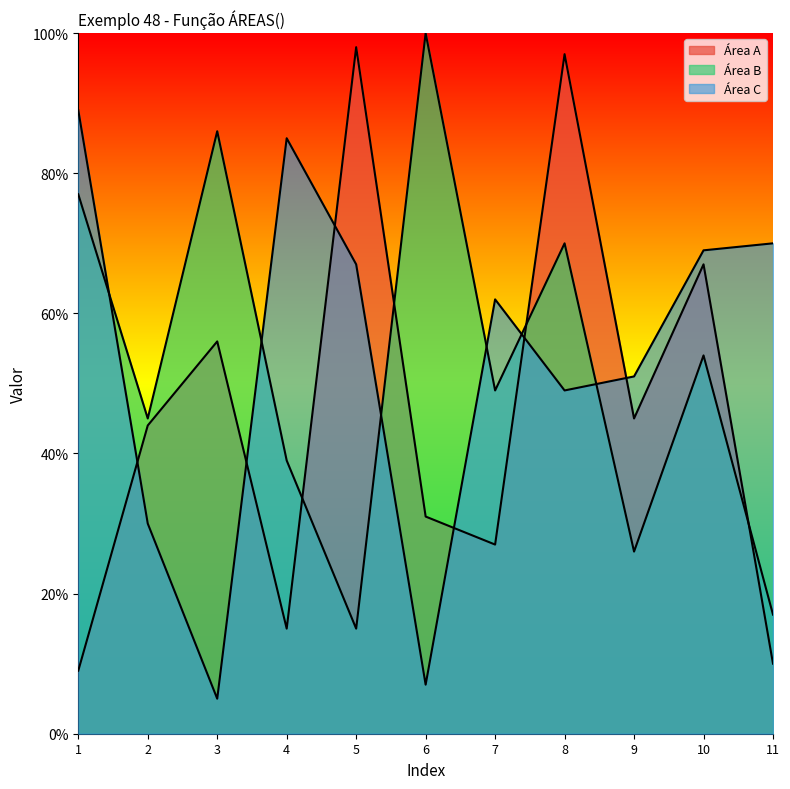

List the series in order of their peak value, highest first.

Área B, Área A, Área C